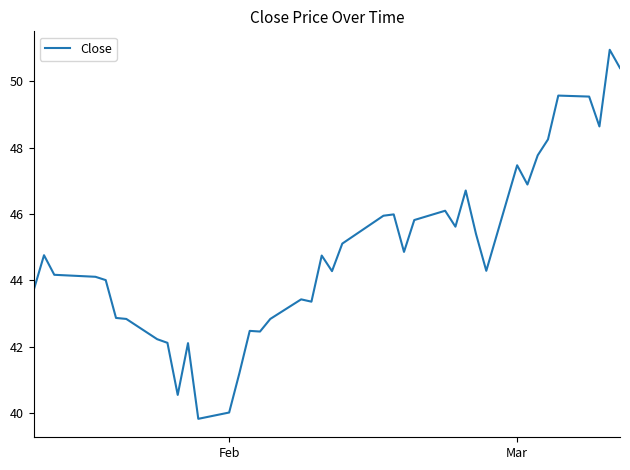

What is the difference between the maximum and minimum values?

11.1